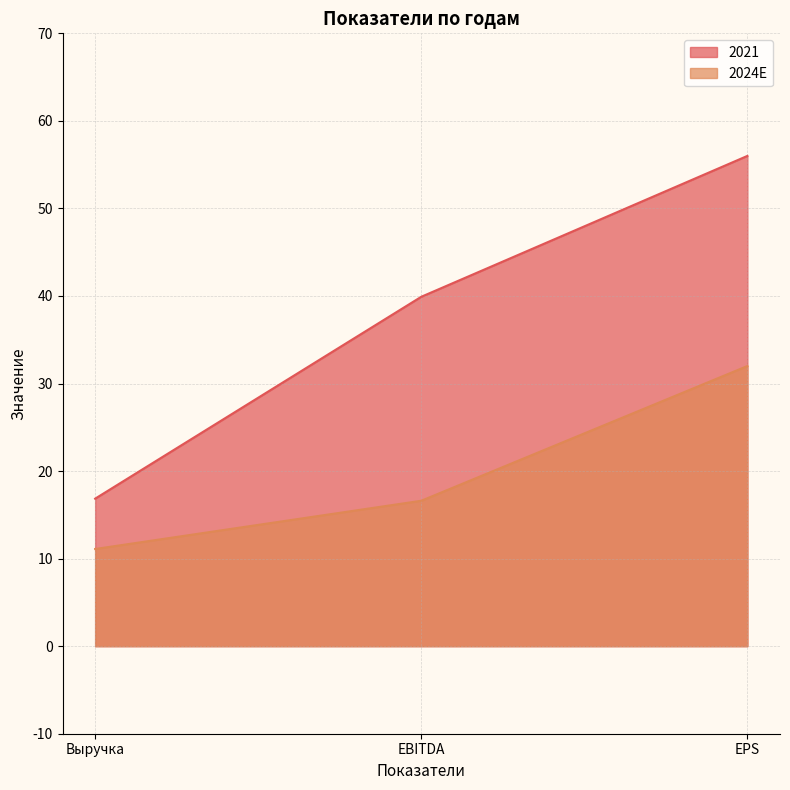

Does the chart display data point markers on the line(s)?

No